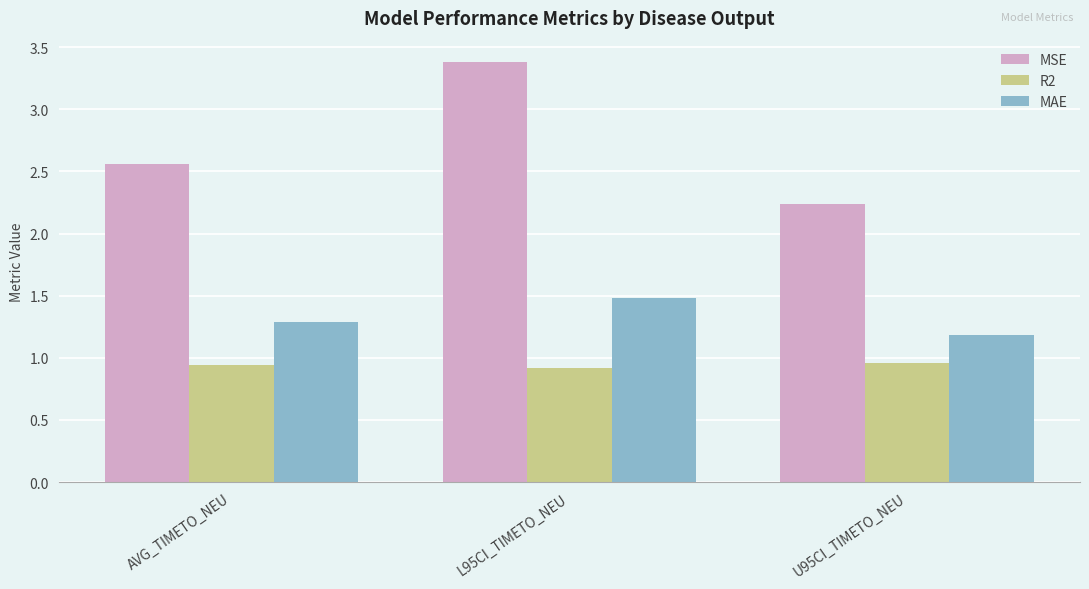

Is it true that R2 equals 0.9 at L95CI_TIMETO_NEU?

True